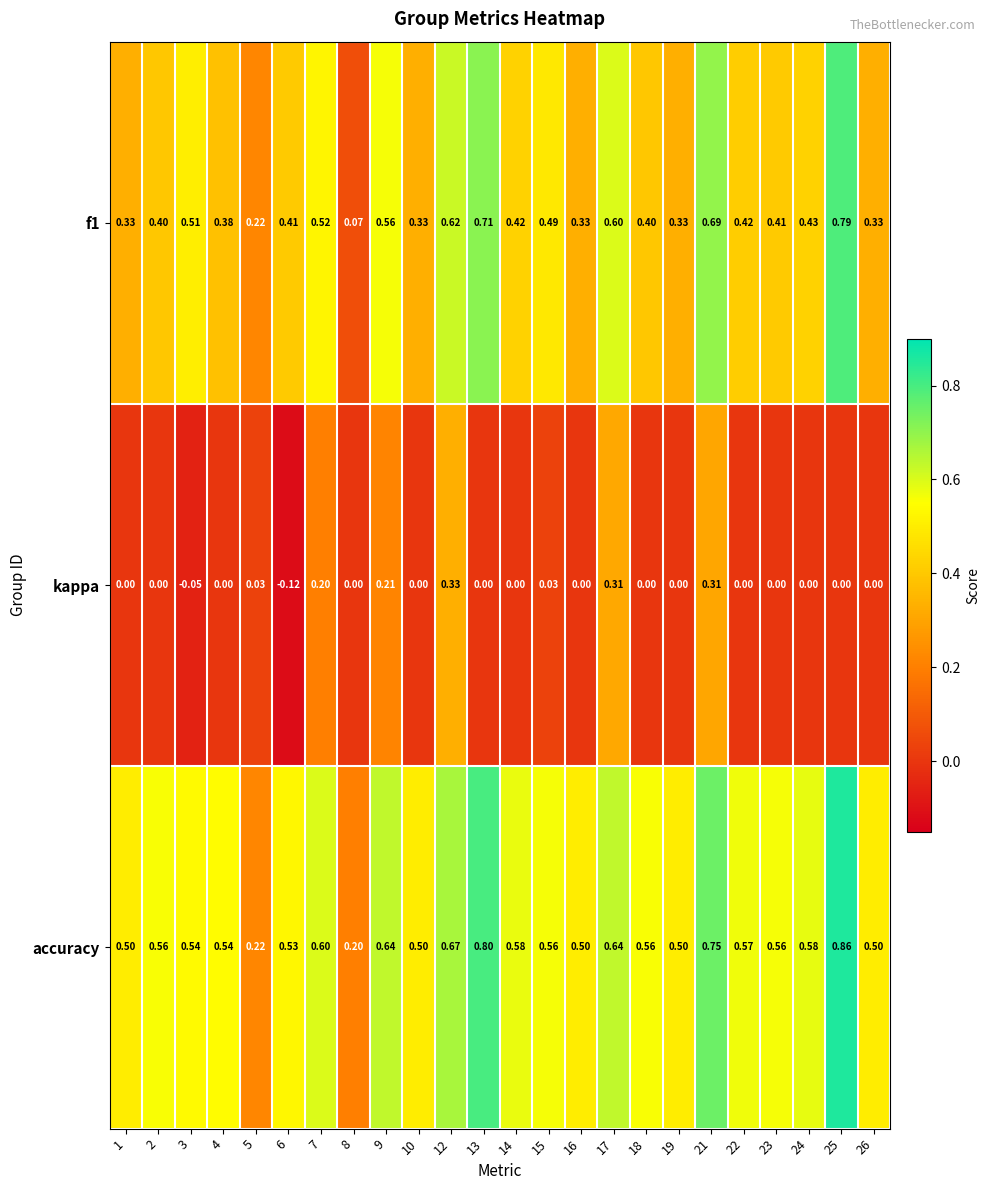

Which series has the largest total across all categories?

accuracy